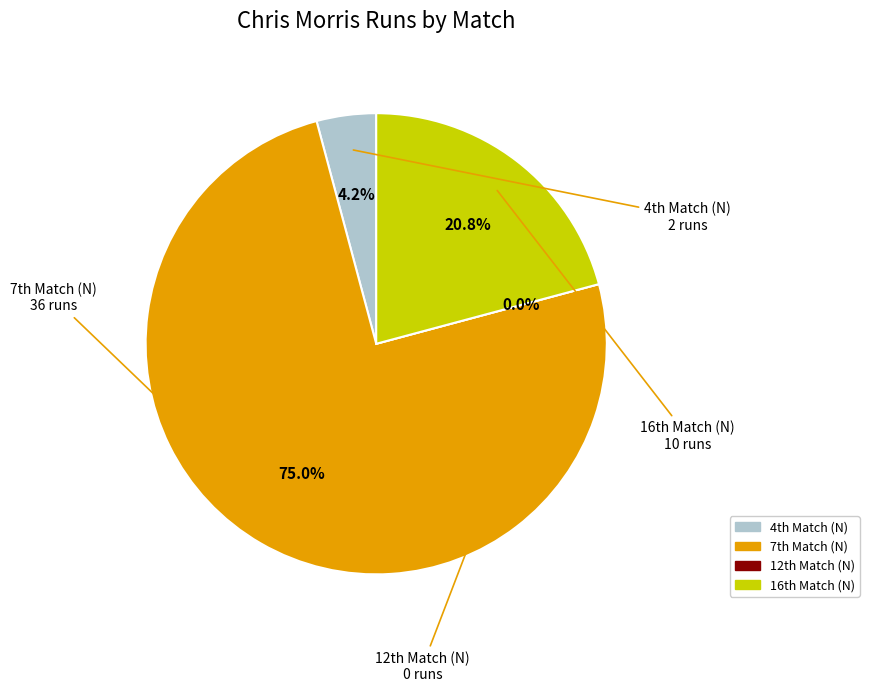

Which category has the smallest portion of the pie?

12th Match (N)